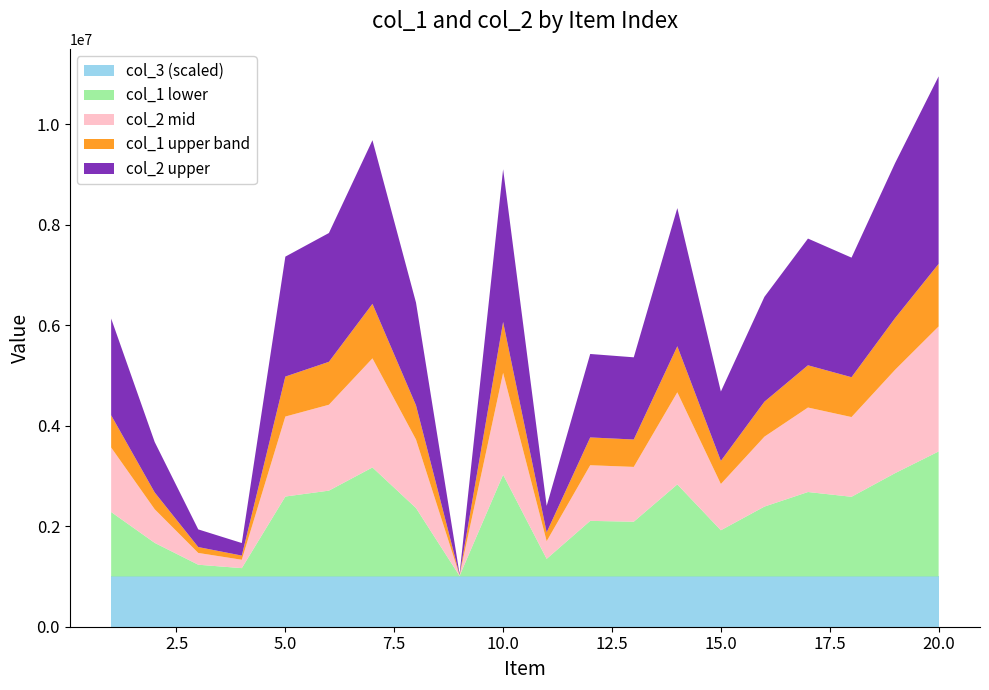

Reading right to left, list all the values displayed in this chart.

col_1: 20=9957122	19=8230089	18=6348171	17=6727642	16=5567461	15=3682522	14=7334052	13=4363547	12=4430117	11=1405884	10=8107344	9=49821	8=5451981	7=8685544	6=6838157	5=6368226	4=666148	3=937777	2=2677064	1=5135850
col_2: 20=9957122	19=8230089	18=6348171	17=6727642	16=5567461	15=3682522	14=7334052	13=4363547	12=4430117	11=1405884	10=8107344	9=49821	8=5451981	7=8685544	6=6838157	5=6368226	4=666148	3=937777	2=2677064	1=5135850
col_3: 20=1	19=1	18=1	17=1	16=1	15=1	14=1	13=1	12=1	11=1	10=1	9=1	8=1	7=1	6=1	5=1	4=1	3=1	2=1	1=1